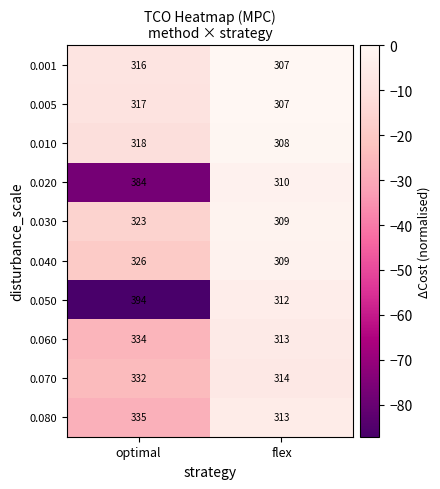

Is it true that 0.040 equals 326 at optimal?

True